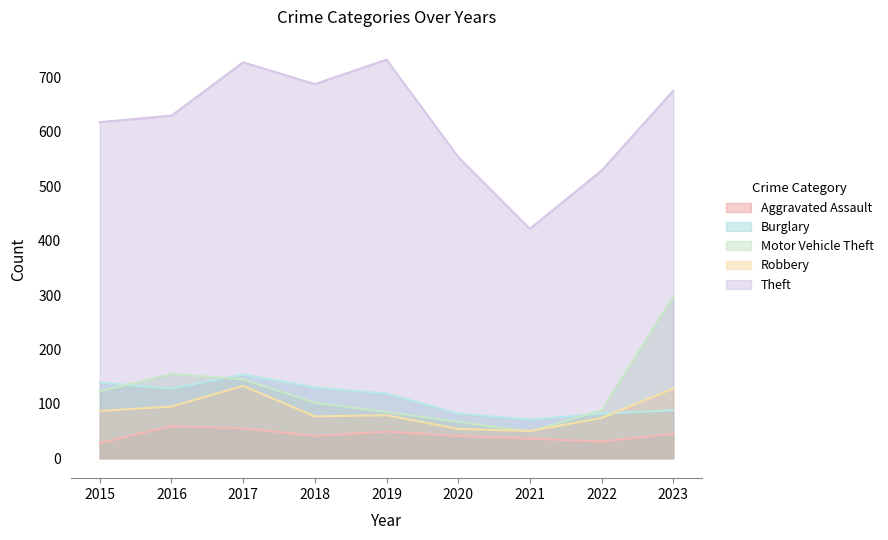

Is the value of Motor Vehicle Theft at 2021 greater than the value of Theft at 2018?

No